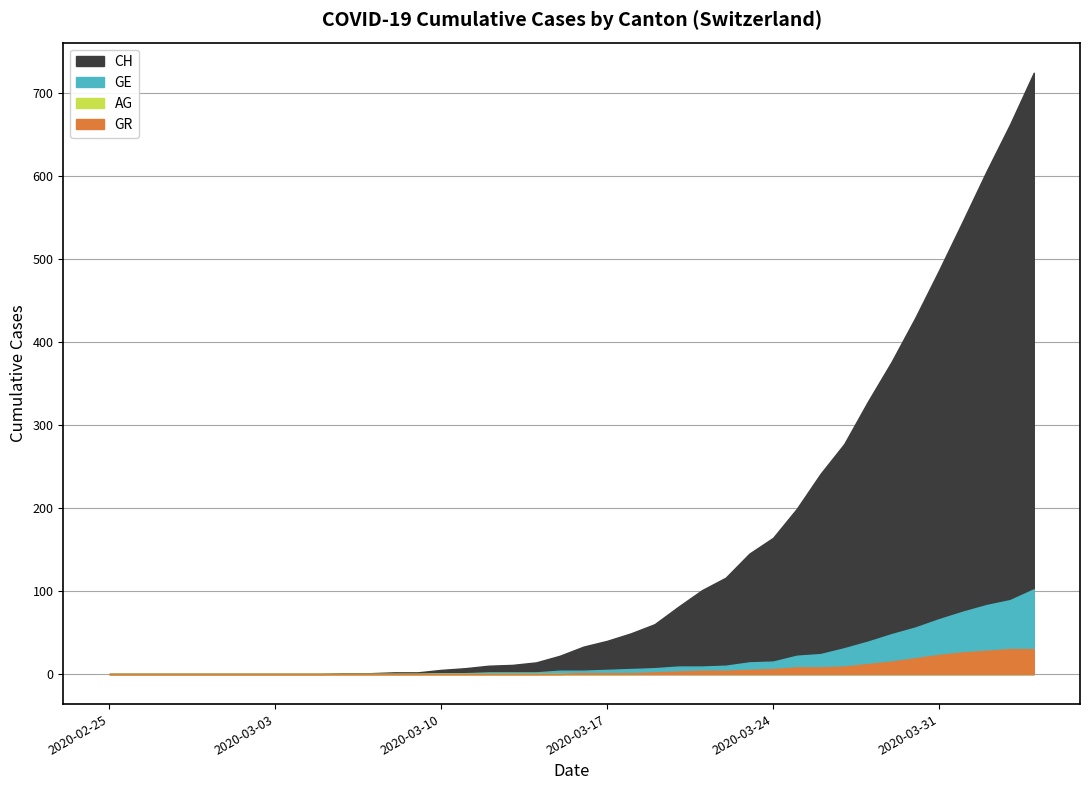

Which series has the largest total across all categories?

CH